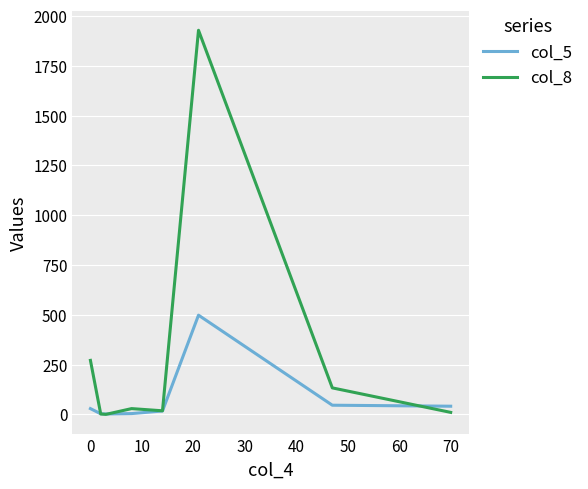

Which series has the largest total across all categories?

col_8